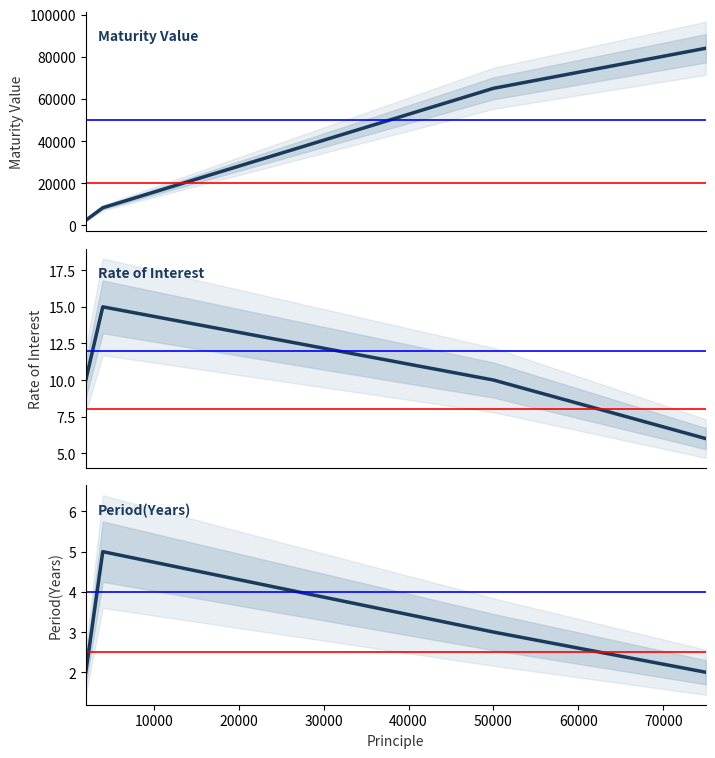

At which label does Rate of Interest first exceed 10?

10000